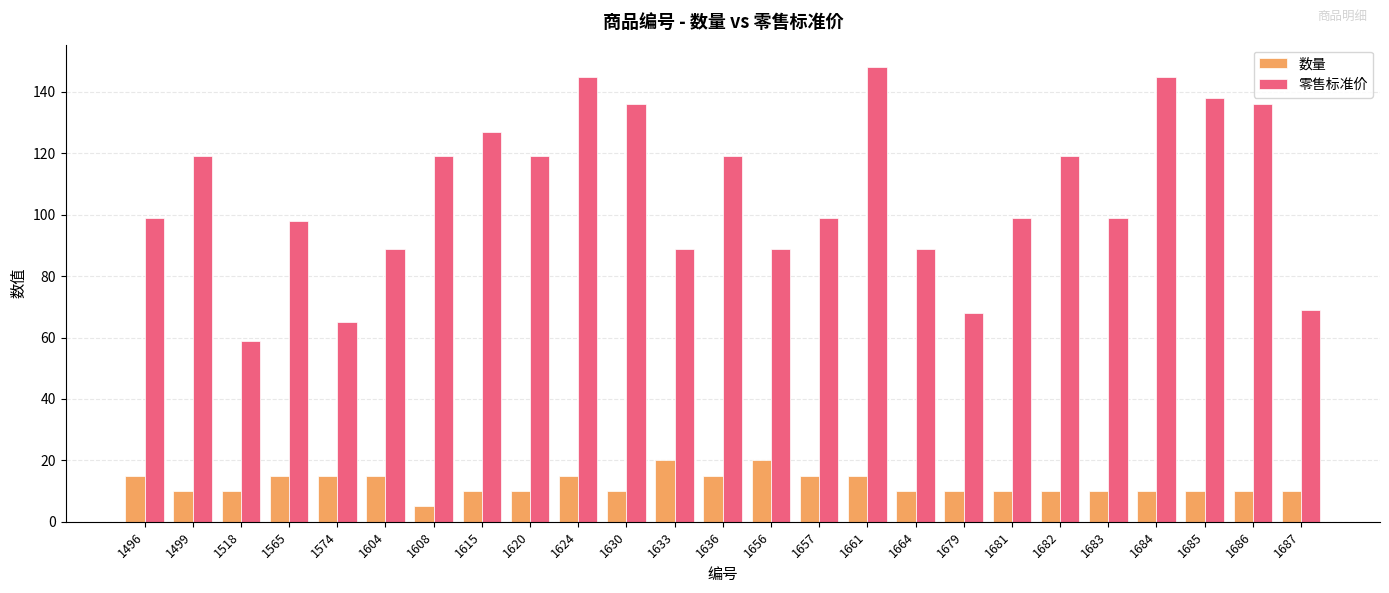

Rank the series at 1604 from highest to lowest value.

零售标准价, 数量